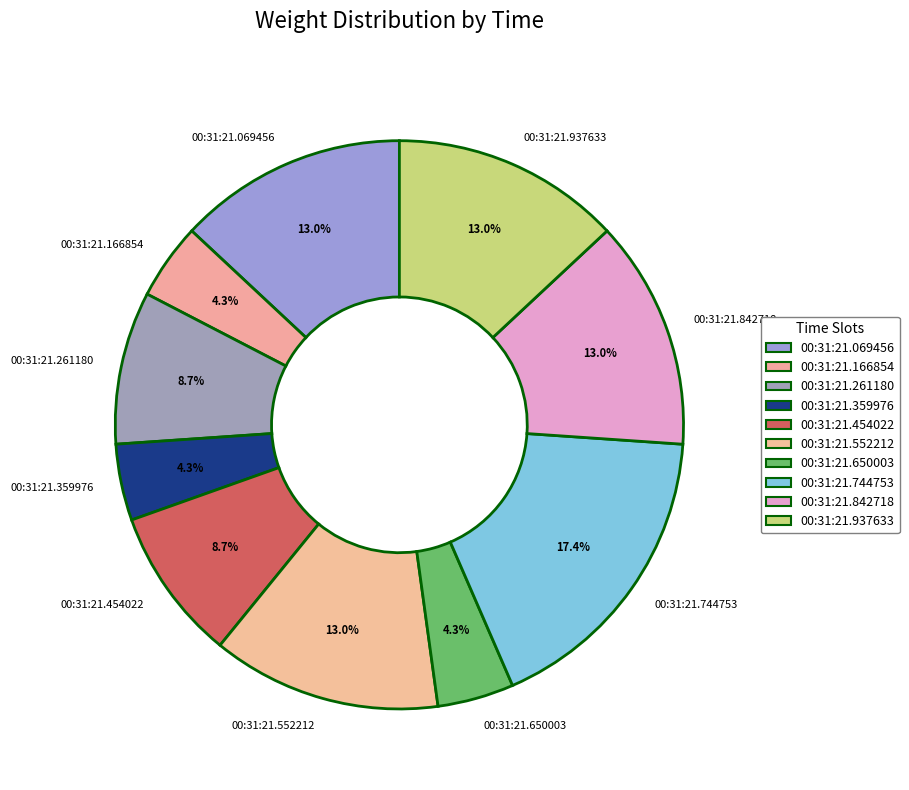

Count the number of slices in the pie.

10